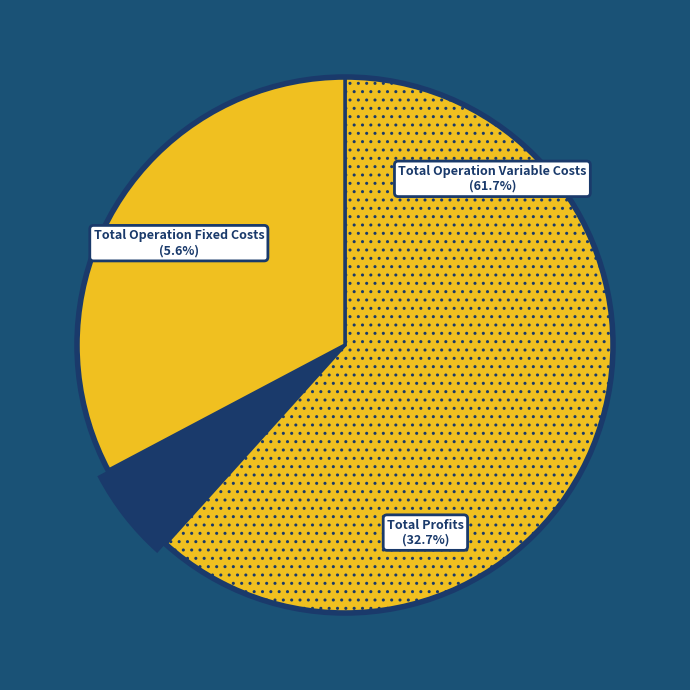

What is the change in value from Total Operation Variable Costs to Total Profits?

-174523.9